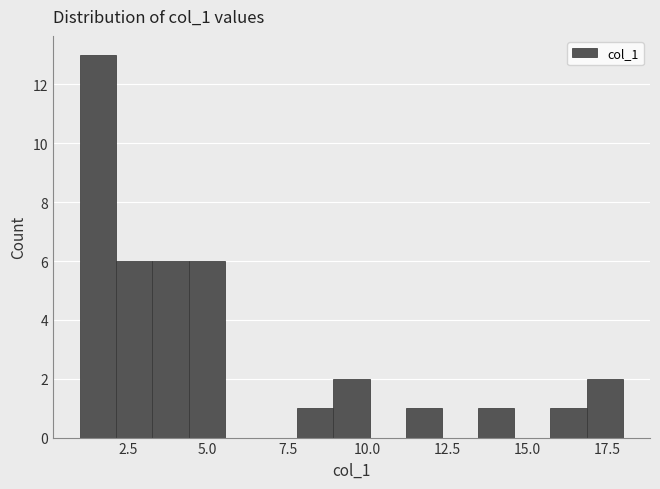

Around what value on the x-axis is the tallest bar? Give the approximate position of its centre, as read against the axis.

1.5